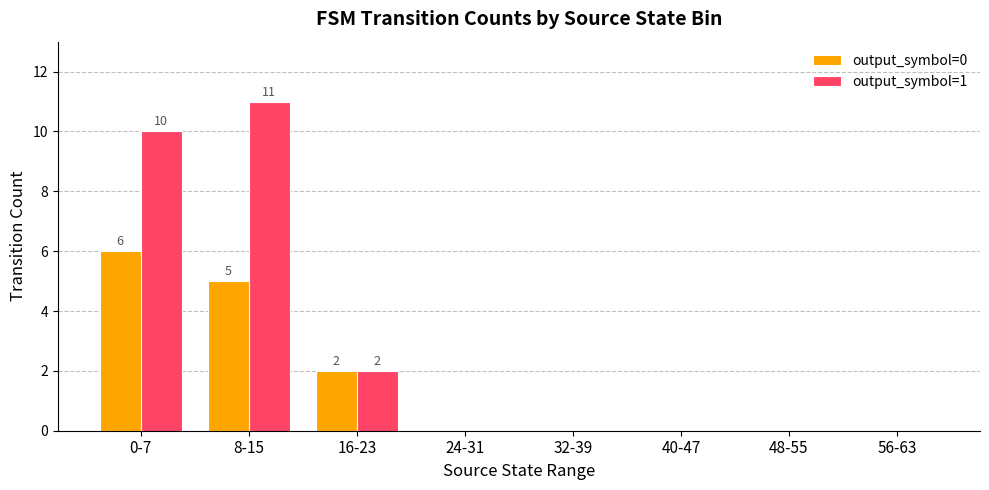

What are all the series names shown in the legend?

output_symbol=0, output_symbol=1